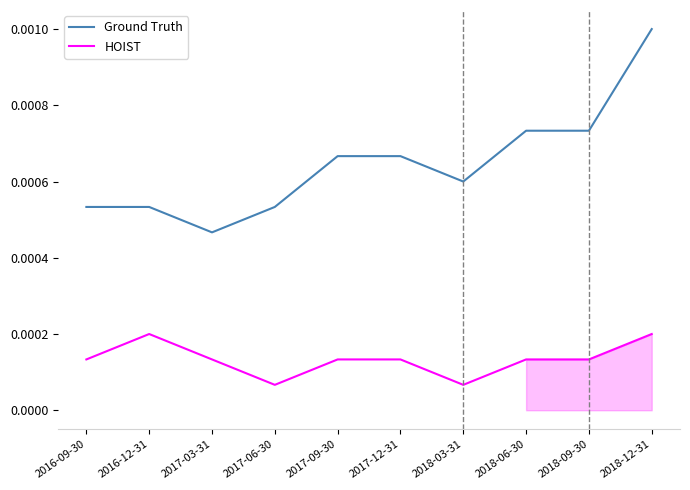

Rank the series by their maximum value, from highest to lowest.

Ground Truth, HOIST